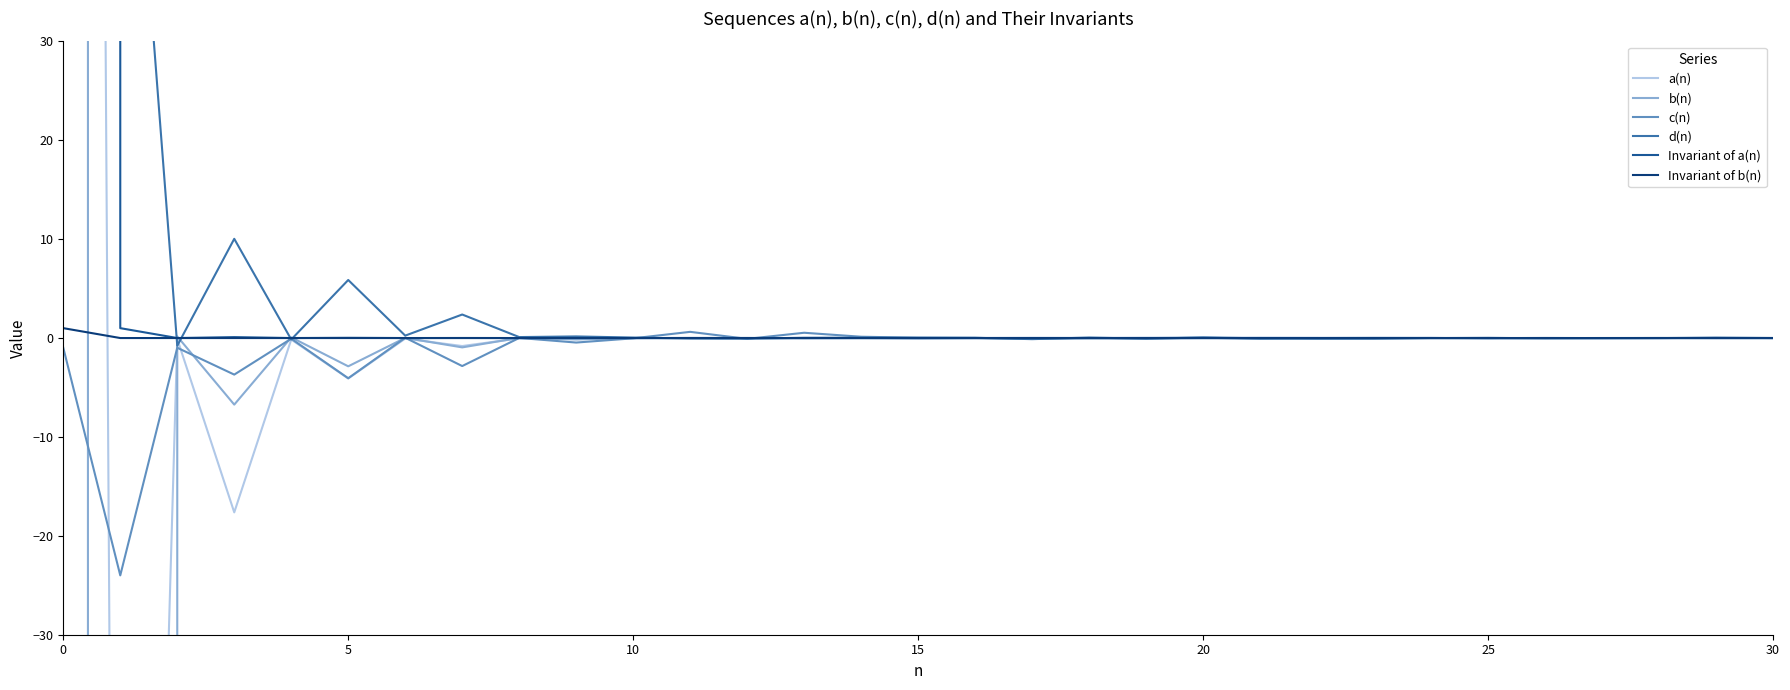

After their last crossing, which series has the higher values: a(n) or b(n)?

b(n)